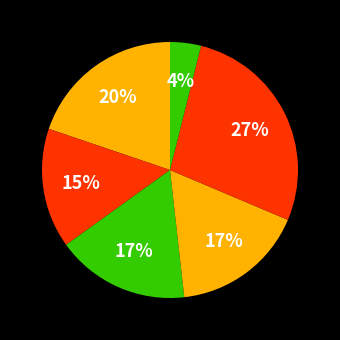

Count the number of slices in the pie.

6